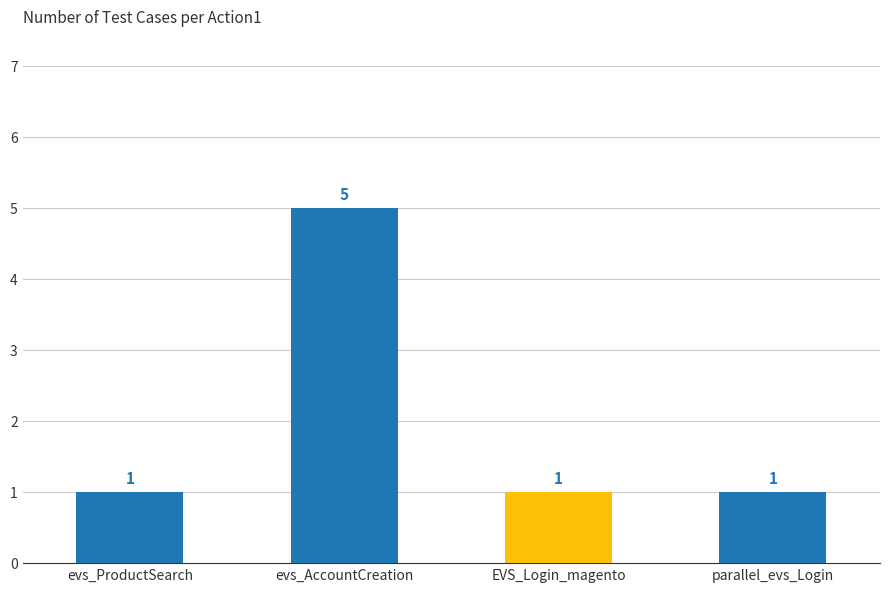

Approximately how many times larger is the value at EVS_Login_magento compared to parallel_evs_Login?

1.0